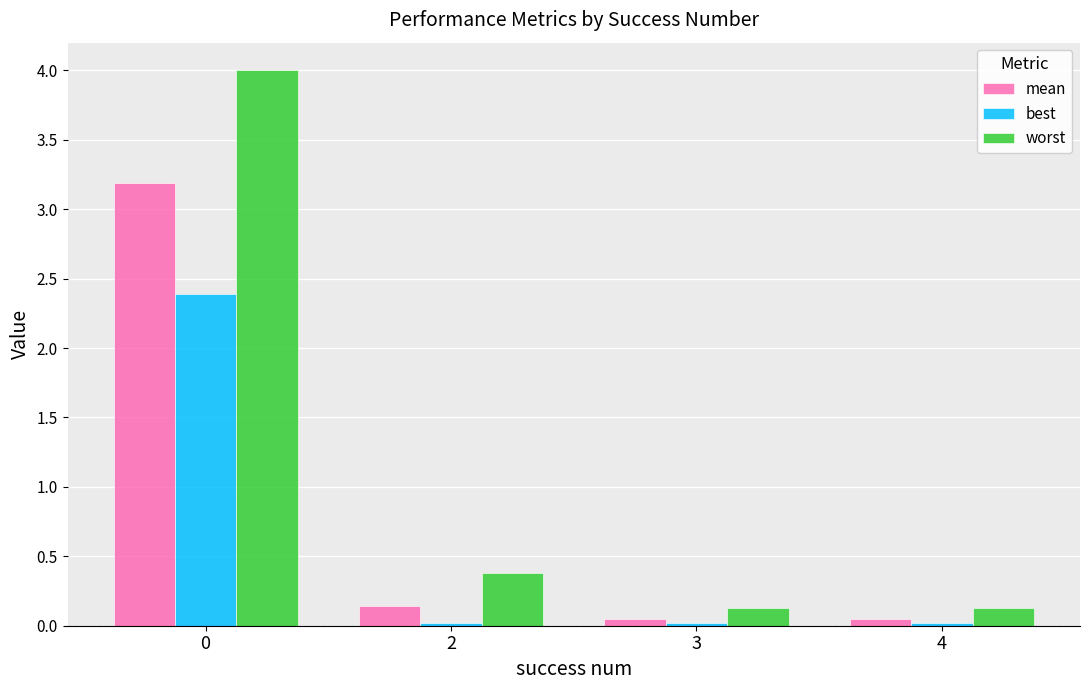

How many groups of bars are there?

4